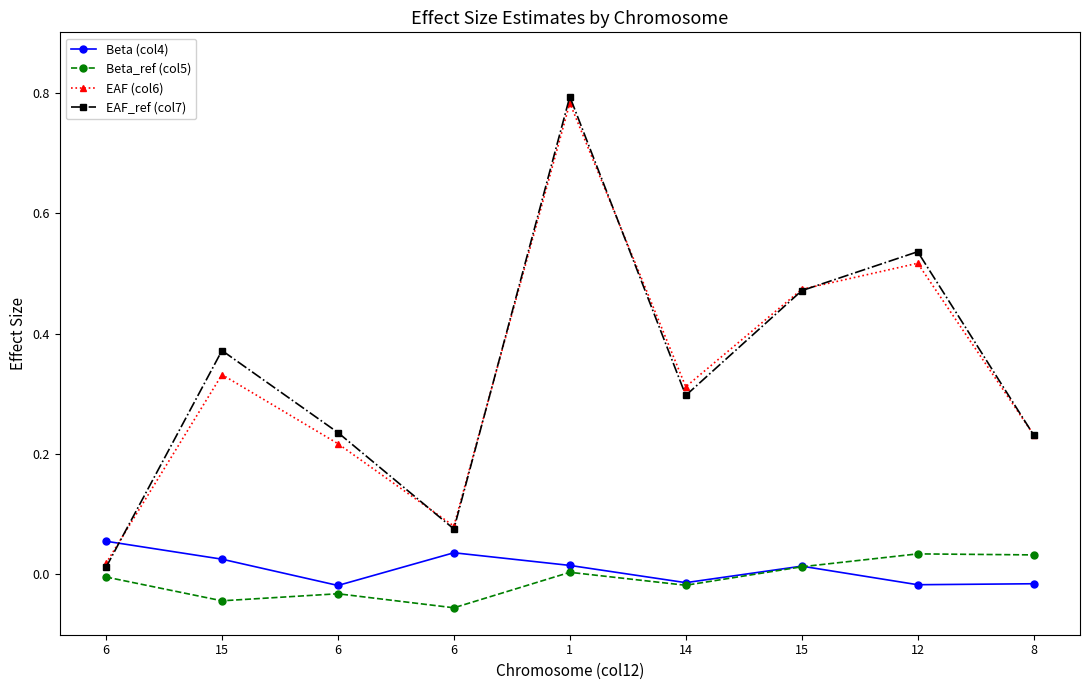

What are all the series names shown in the legend?

Beta (col4), Beta_ref (col5), EAF (col6), EAF_ref (col7)